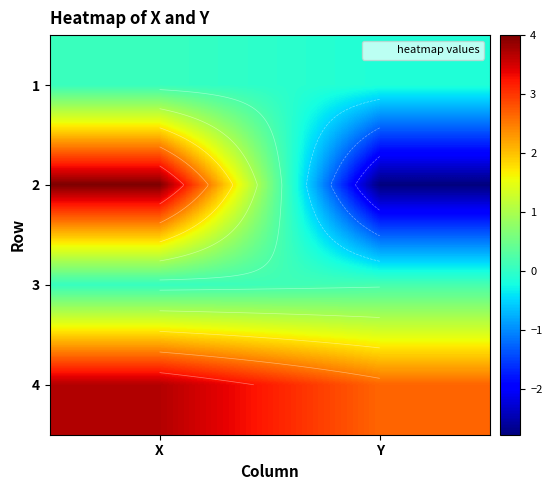

What is the average value of the 3 series?

0.1